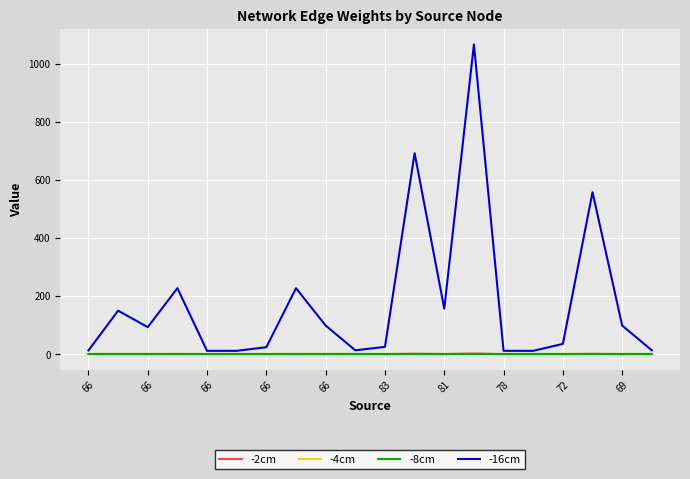

Which series has the widest spread of values?

-16cm